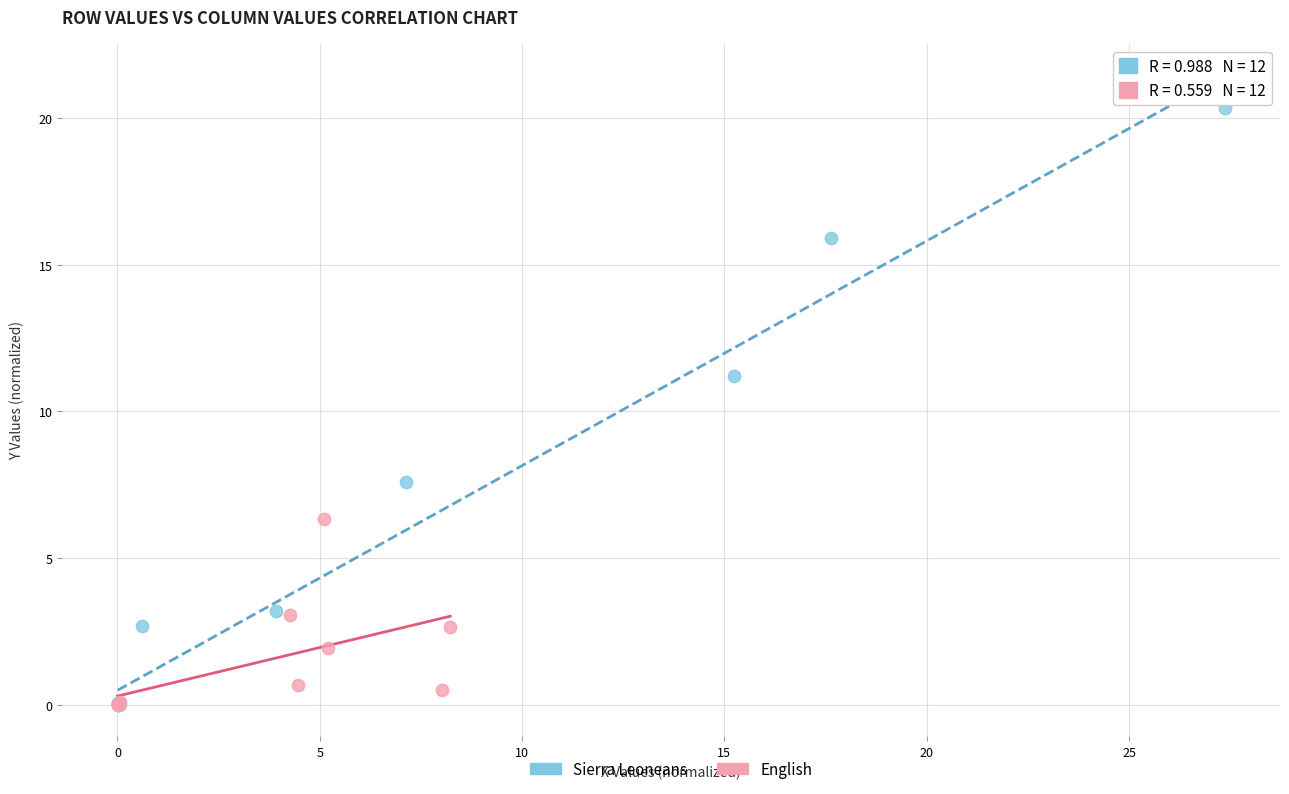

What are all the series names shown in the legend?

Sierra Leoneans, English